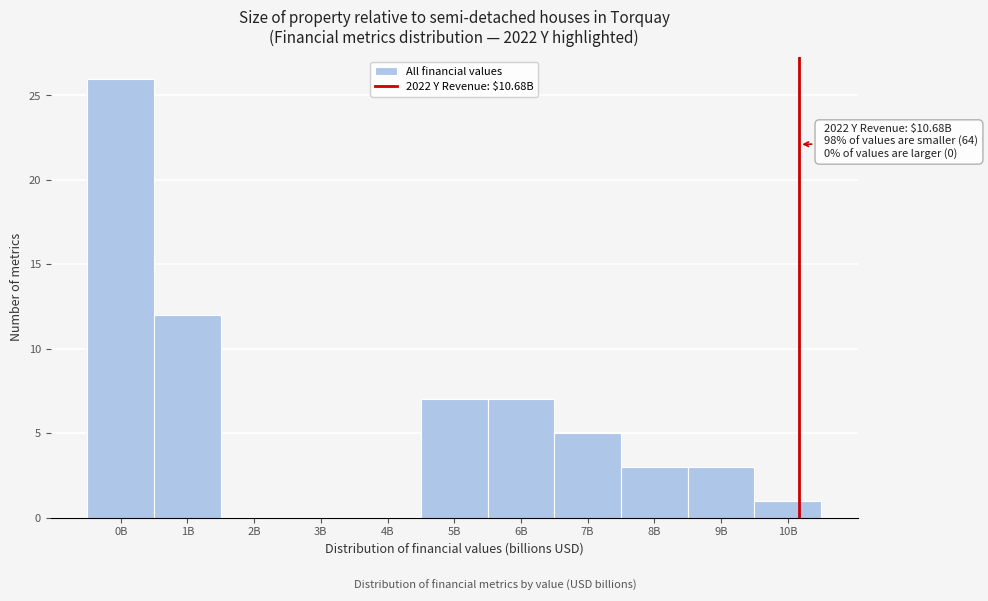

Reading left to right, list all the values displayed in this chart.

0B=26	1B=12	2B=0	3B=0	4B=0	5B=7	6B=7	7B=5	8B=3	9B=3	10B=1